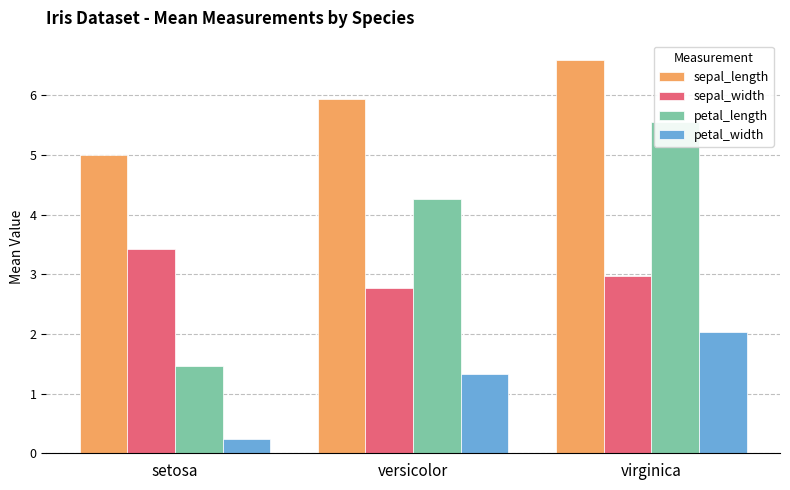

Is the value of sepal_width at setosa greater than the value of petal_width at setosa?

Yes